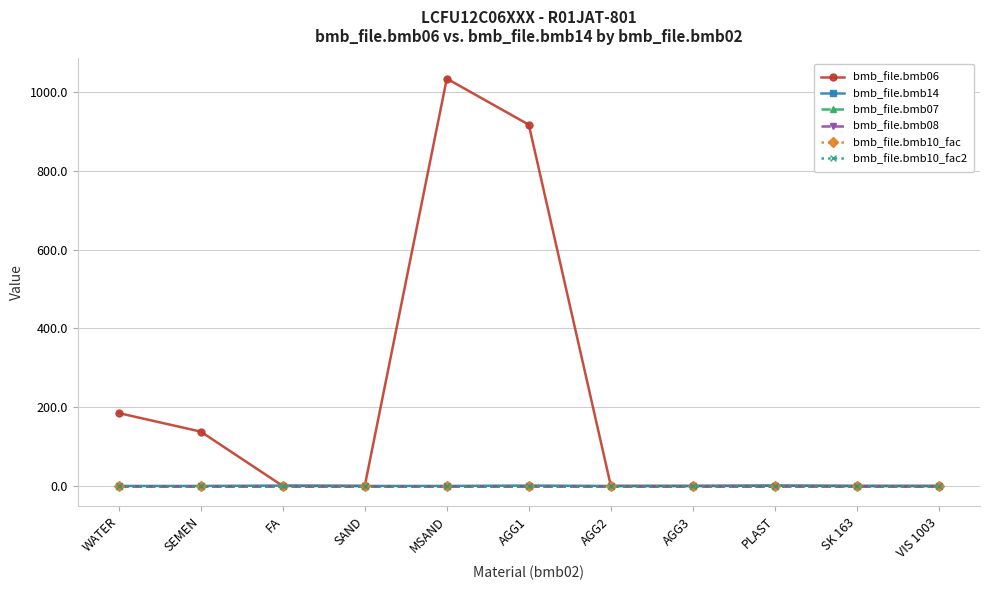

Is this an area chart (filled region under the line)?

No